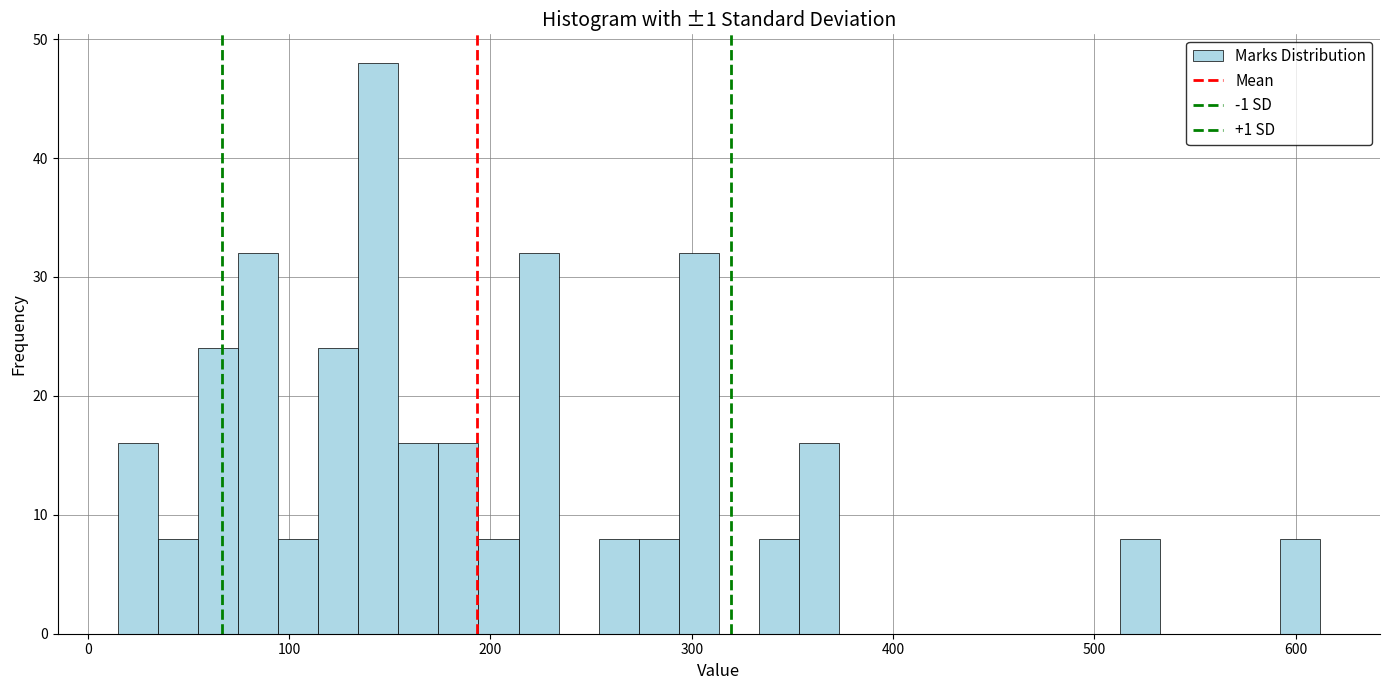

Around what value on the x-axis is the tallest bar? Give the approximate position of its centre, as read against the axis.

140